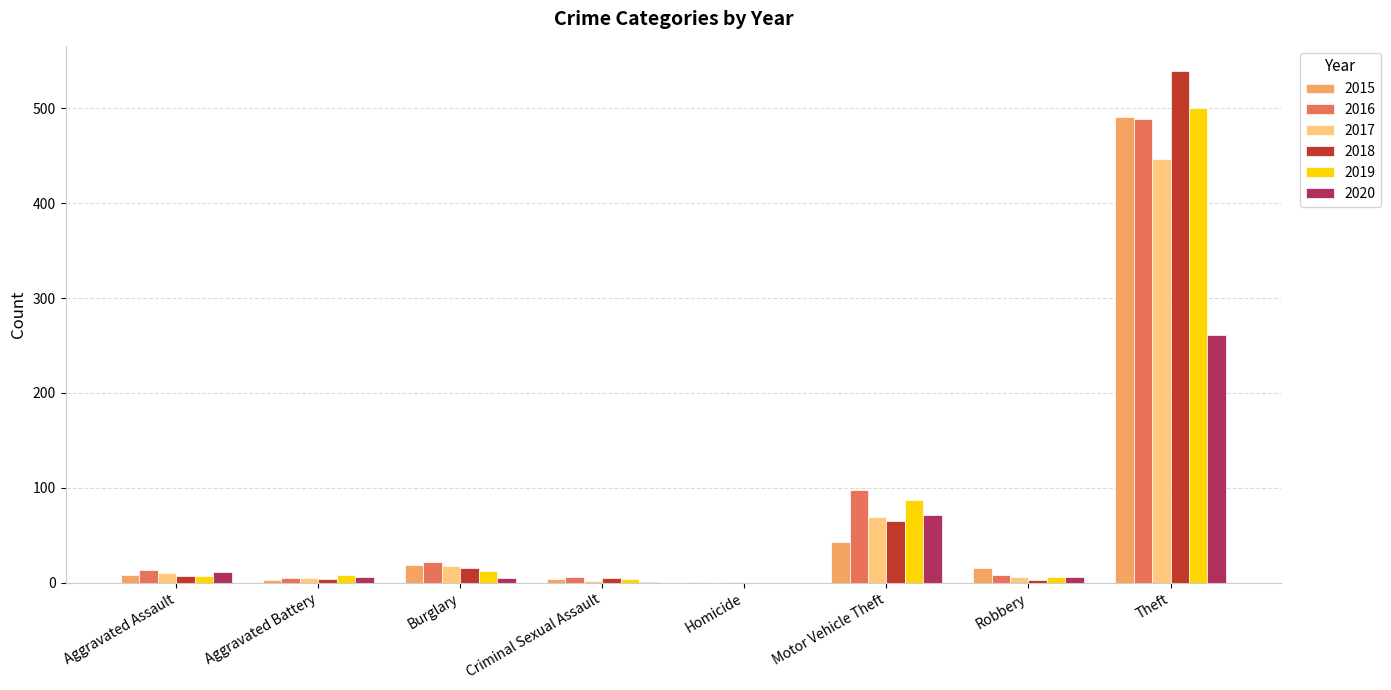

What is the maximum value for 2018?

539